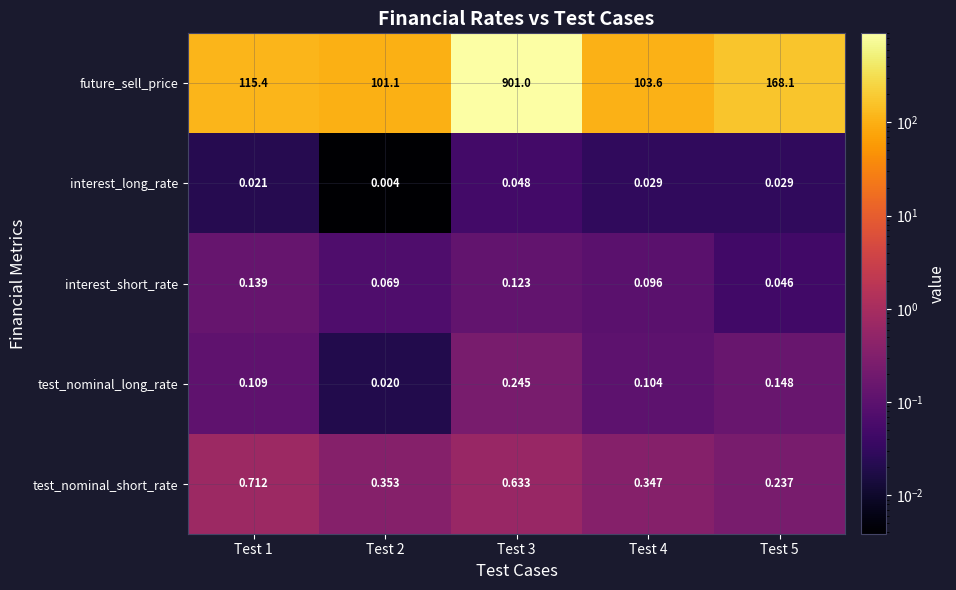

Which series changed the most between Test 4 and Test 5?

future_sell_price